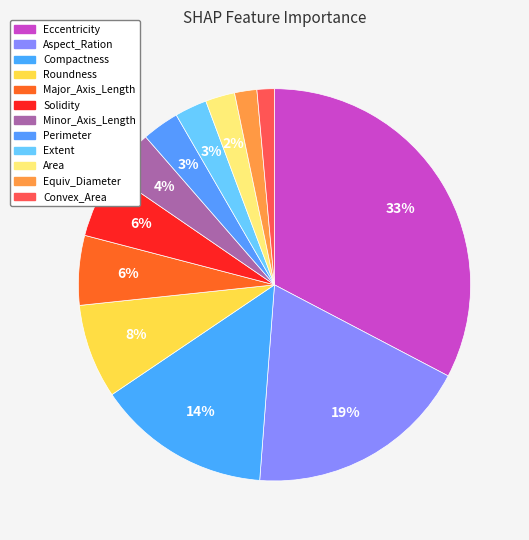

What is the change in value from Eccentricity to Major_Axis_Length?

-0.8